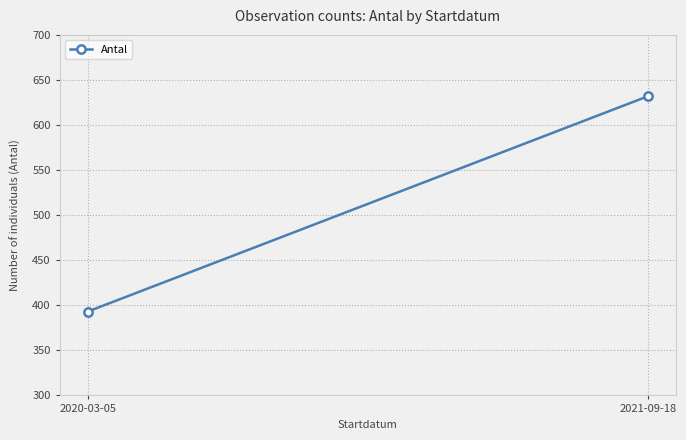

Approximately how many times larger is the value at 2021-09-18 compared to 2020-03-05?

1.6